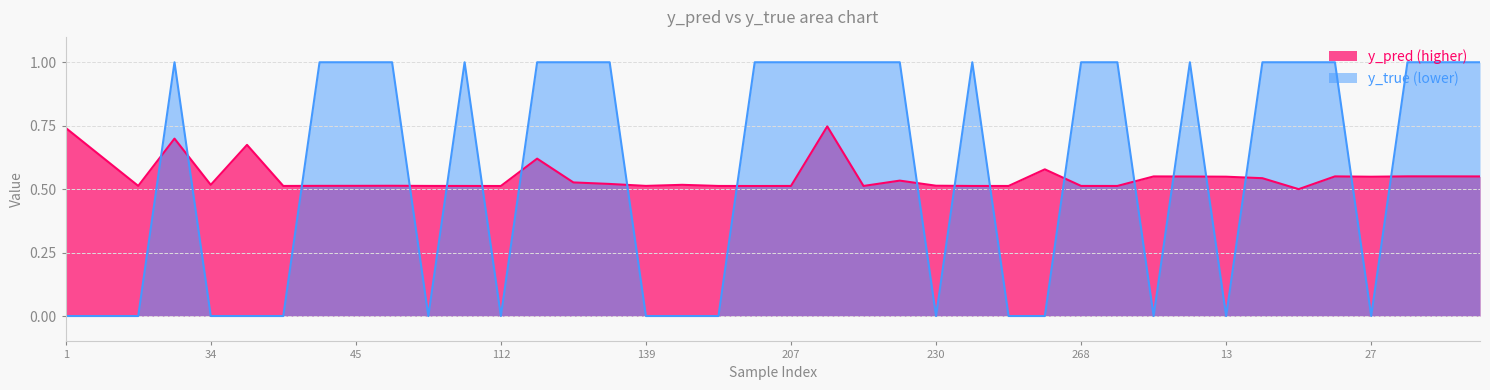

Is the value of y_true at 96 greater than the value of y_pred at 239?

Yes